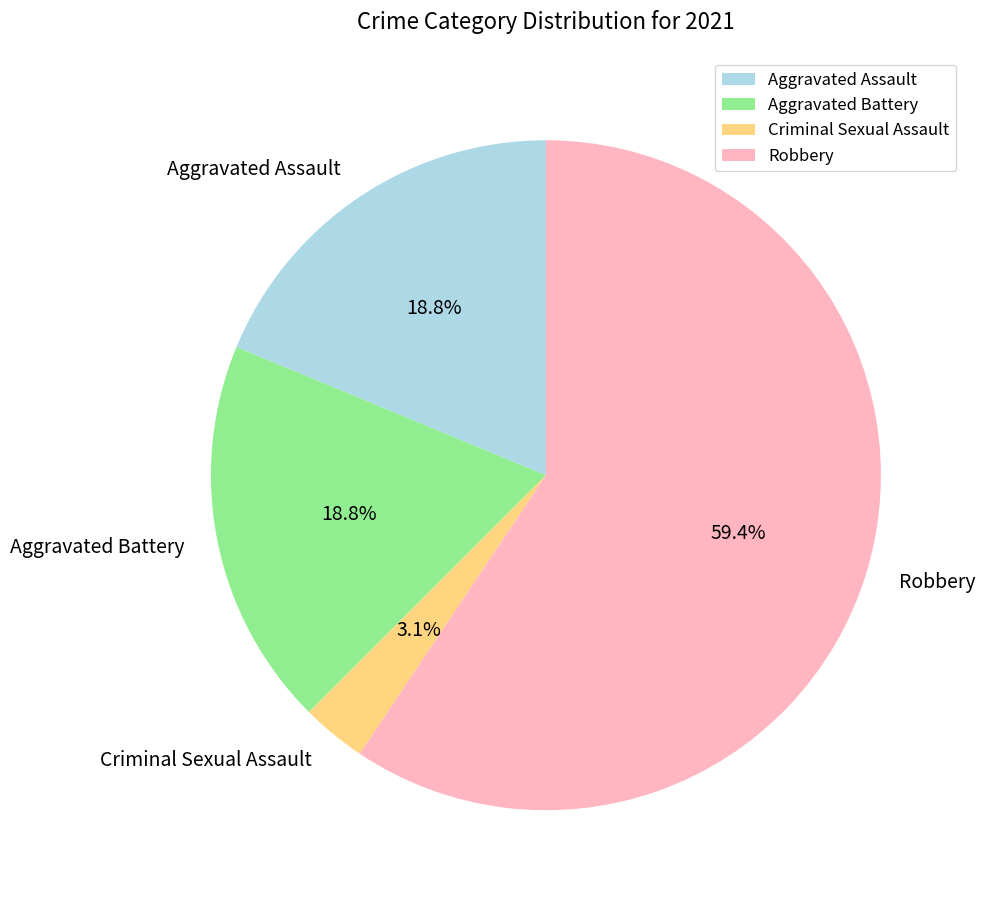

Between Aggravated Battery and Robbery, which is larger?

Robbery